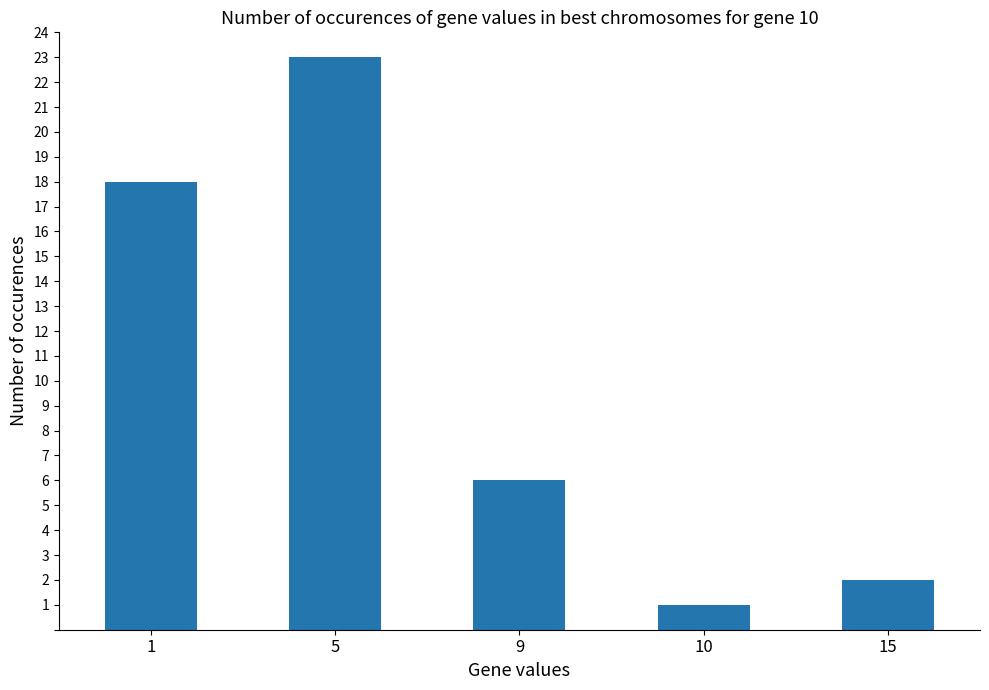

What is the sum of all values?

50